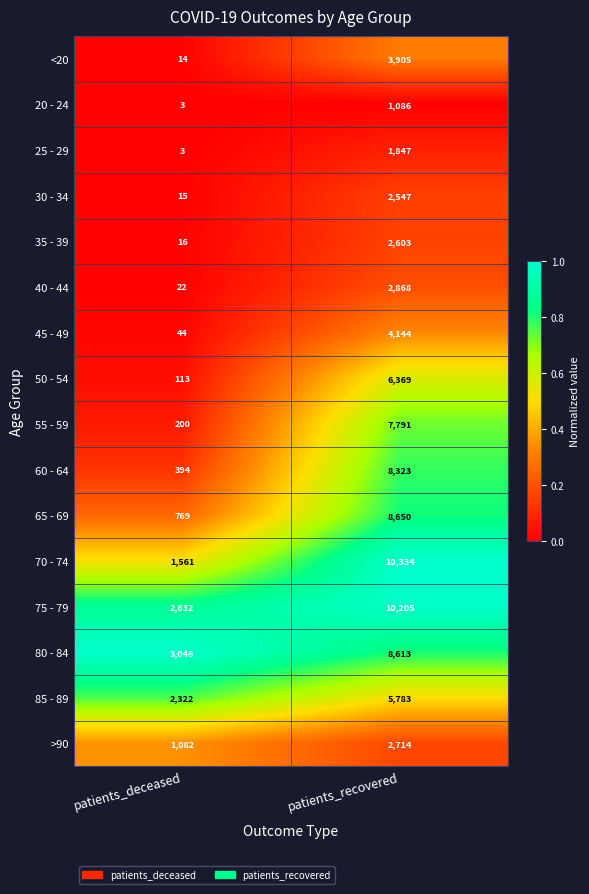

What is the difference between the <20 values at patients_deceased and patients_recovered?

3891